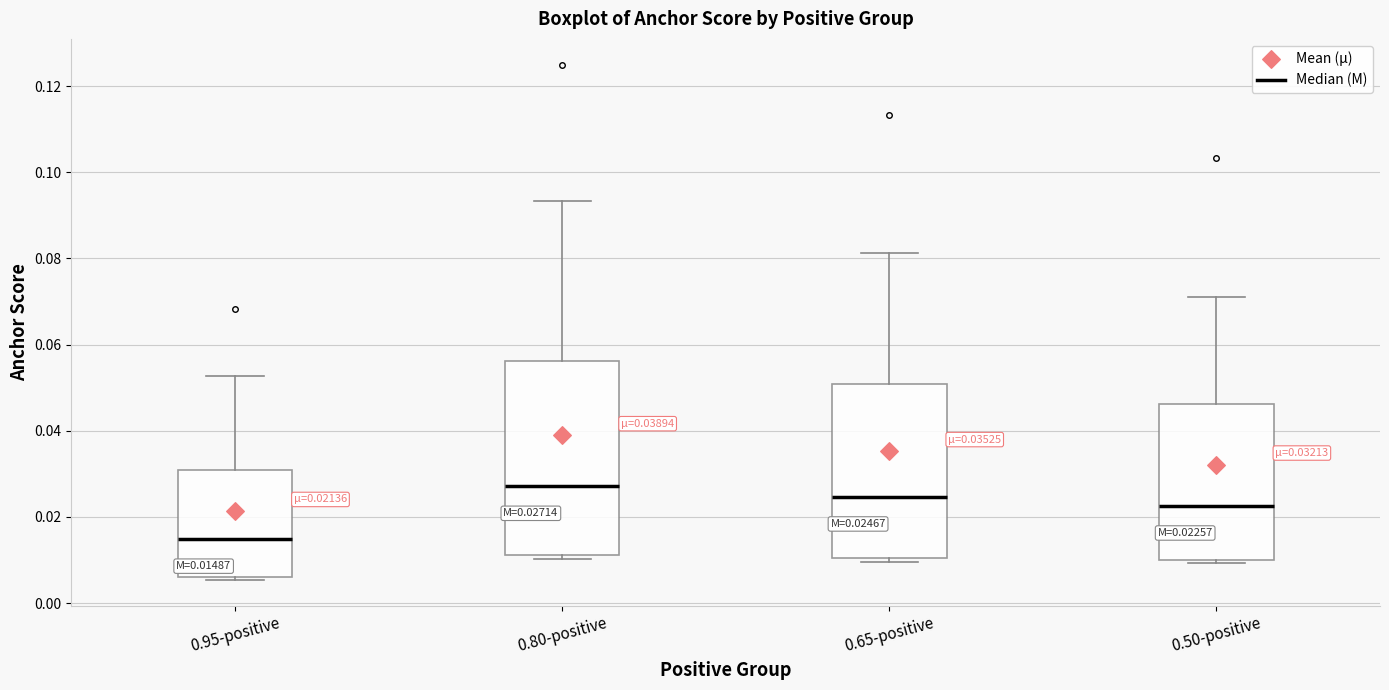

Which box has the highest median line?

0.80-positive